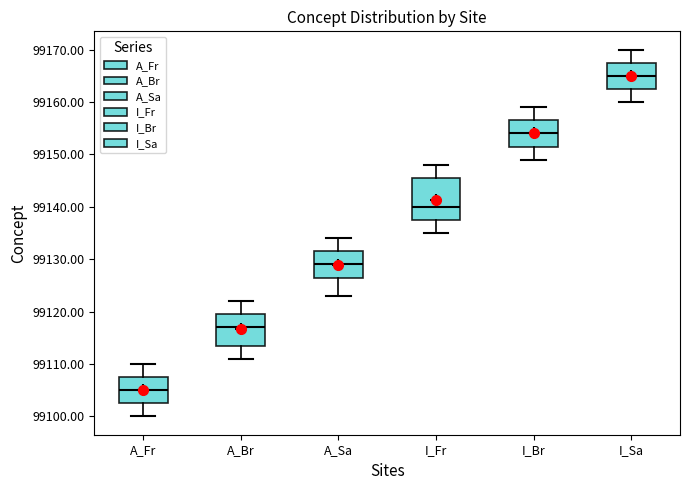

Reading left to right, transcribe this box plot: for each box, give where its median line is, the range the box spans, and where its two whiskers end, as read against the y-axis. The values are not printed on the chart, so give them approximately, as read against the axis.

A_Fr: median 99105, box 99103 to 99108, whiskers 99100 to 99110
A_Br: median 99117, box 99114 to 99120, whiskers 99111 to 99122
A_Sa: median 99129, box 99127 to 99132, whiskers 99123 to 99134
I_Fr: median 99140, box 99138 to 99146, whiskers 99135 to 99148
I_Br: median 99154, box 99152 to 99157, whiskers 99149 to 99159
I_Sa: median 99165, box 99163 to 99168, whiskers 99160 to 99170